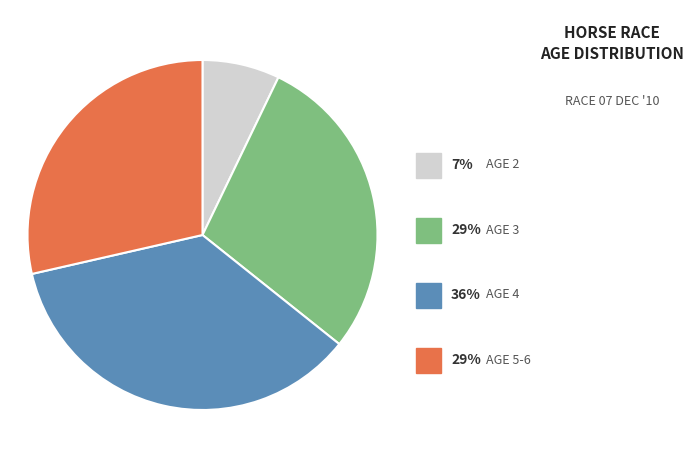

Count the number of slices in the pie.

4